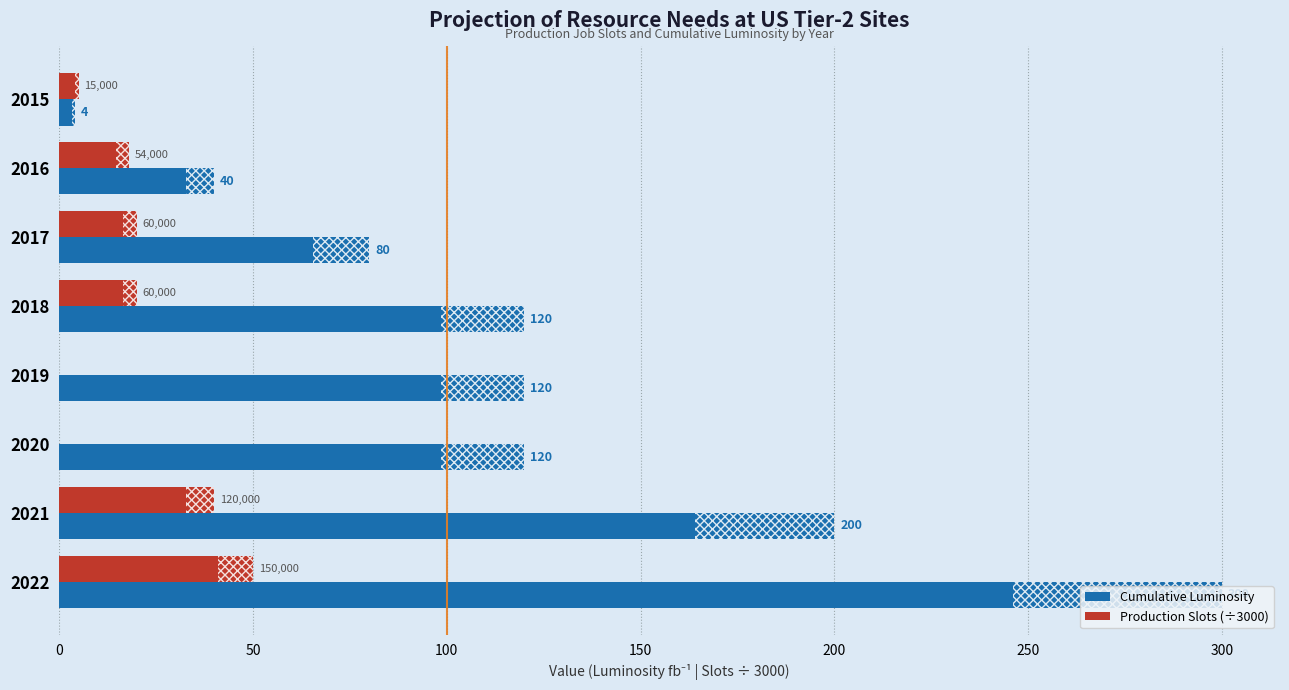

The Production Slots (÷3000) series shows 20 at 2017. True or false?

True